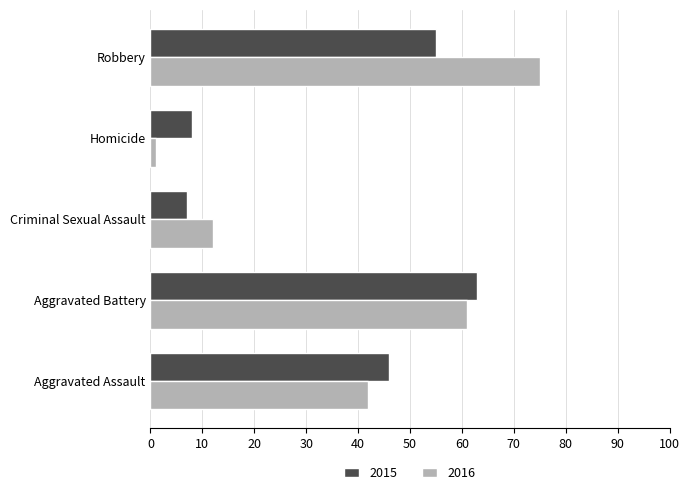

Rank the series by their maximum value, from highest to lowest.

2016, 2015